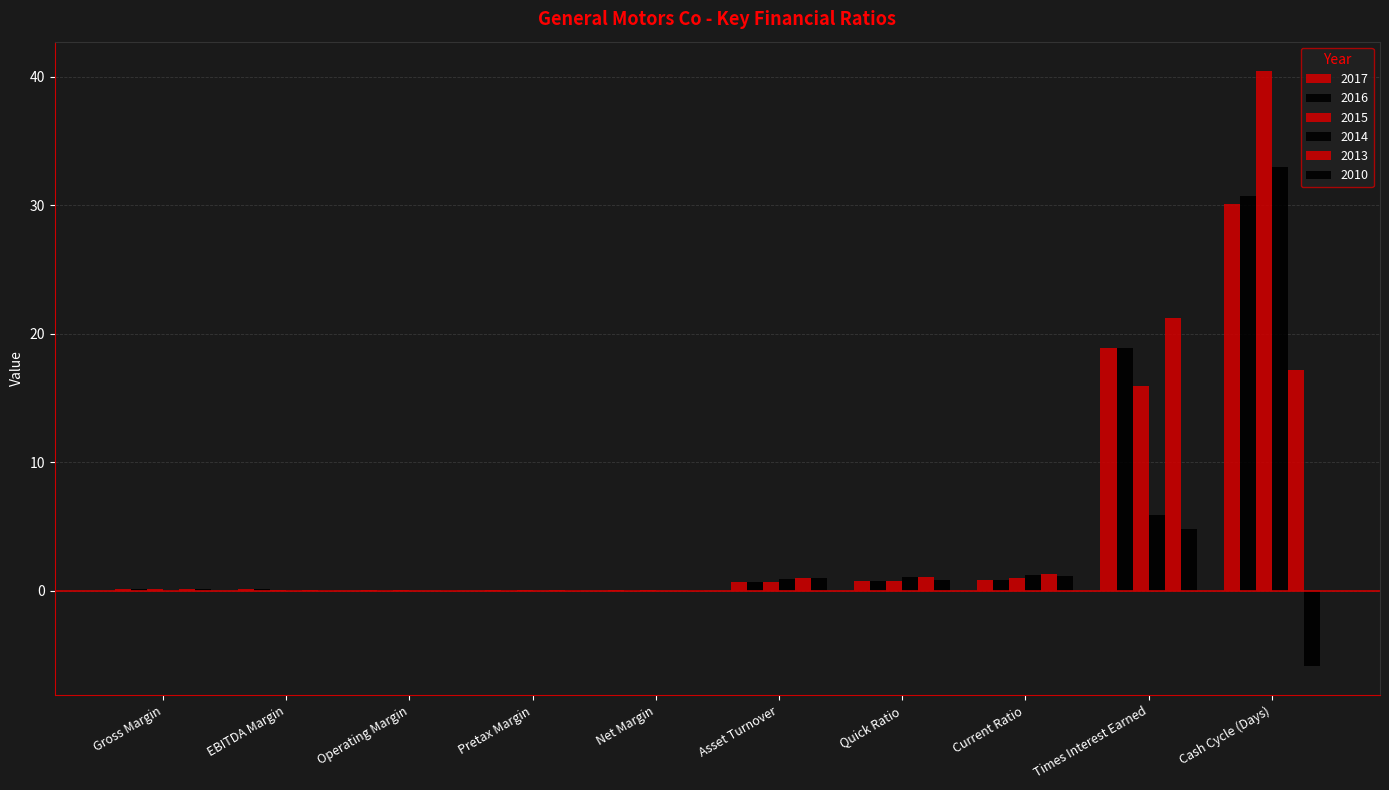

Which series has the largest range (max minus min)?

2015